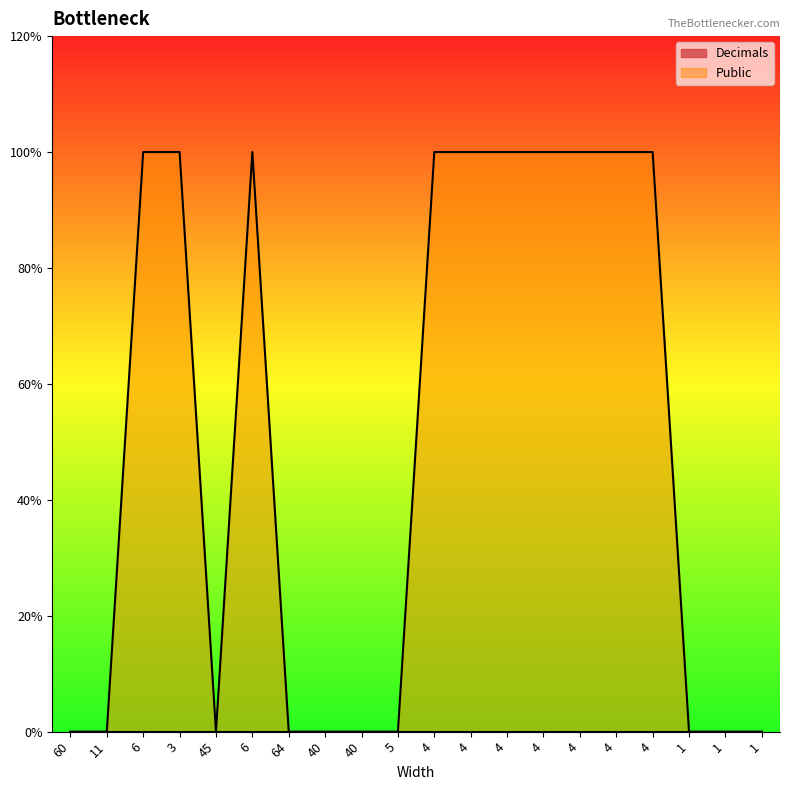

How many interior local peaks (higher than both neighbors) does the data have?

1